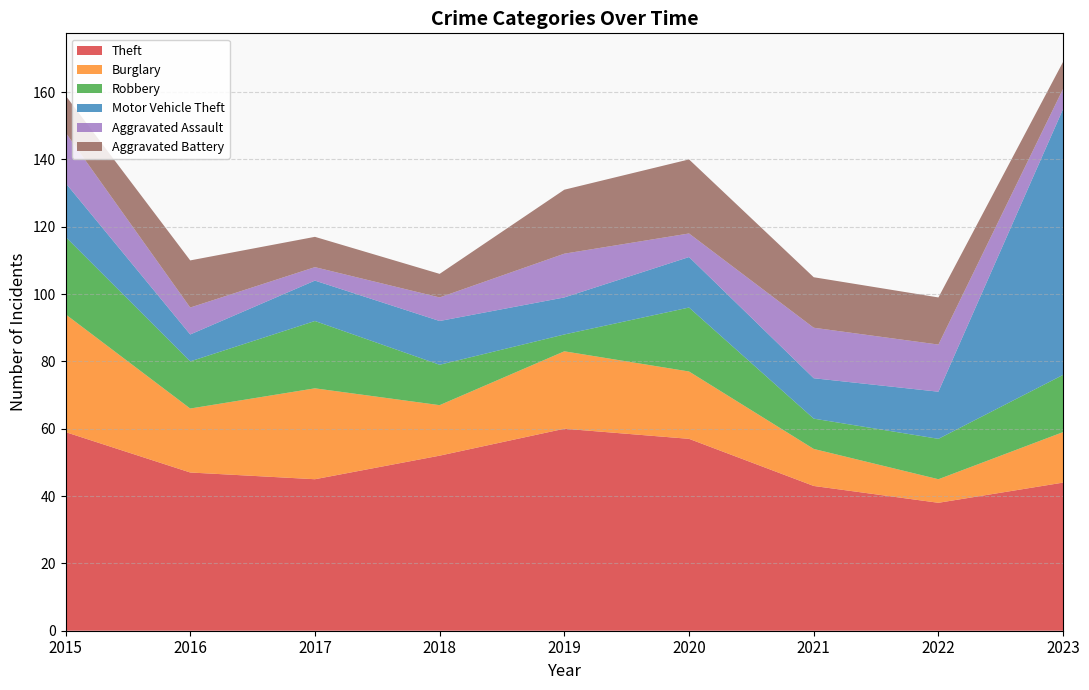

Reading left to right, list all the values displayed in this chart.

Theft: 2015=59	2016=47	2017=45	2018=52	2019=60	2020=57	2021=43	2022=38	2023=44
Burglary: 2015=35	2016=19	2017=27	2018=15	2019=23	2020=20	2021=11	2022=7	2023=15
Robbery: 2015=23	2016=14	2017=20	2018=12	2019=5	2020=19	2021=9	2022=12	2023=17
Motor Vehicle Theft: 2015=16	2016=8	2017=12	2018=13	2019=11	2020=15	2021=12	2022=14	2023=79
Aggravated Assault: 2015=15	2016=8	2017=4	2018=7	2019=13	2020=7	2021=15	2022=14	2023=6
Aggravated Battery: 2015=11	2016=14	2017=9	2018=7	2019=19	2020=22	2021=15	2022=14	2023=8